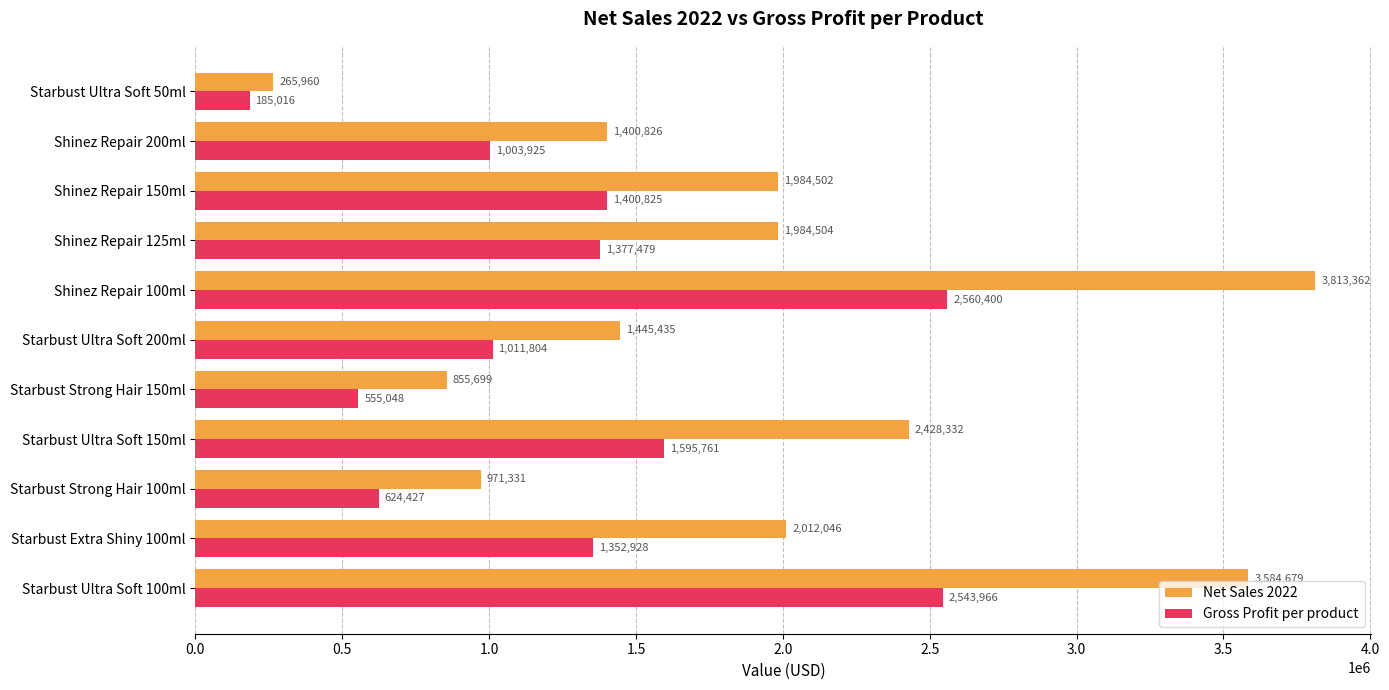

What is the difference between the maximum and minimum values in the Net Sales 2022 series?

3547402.0